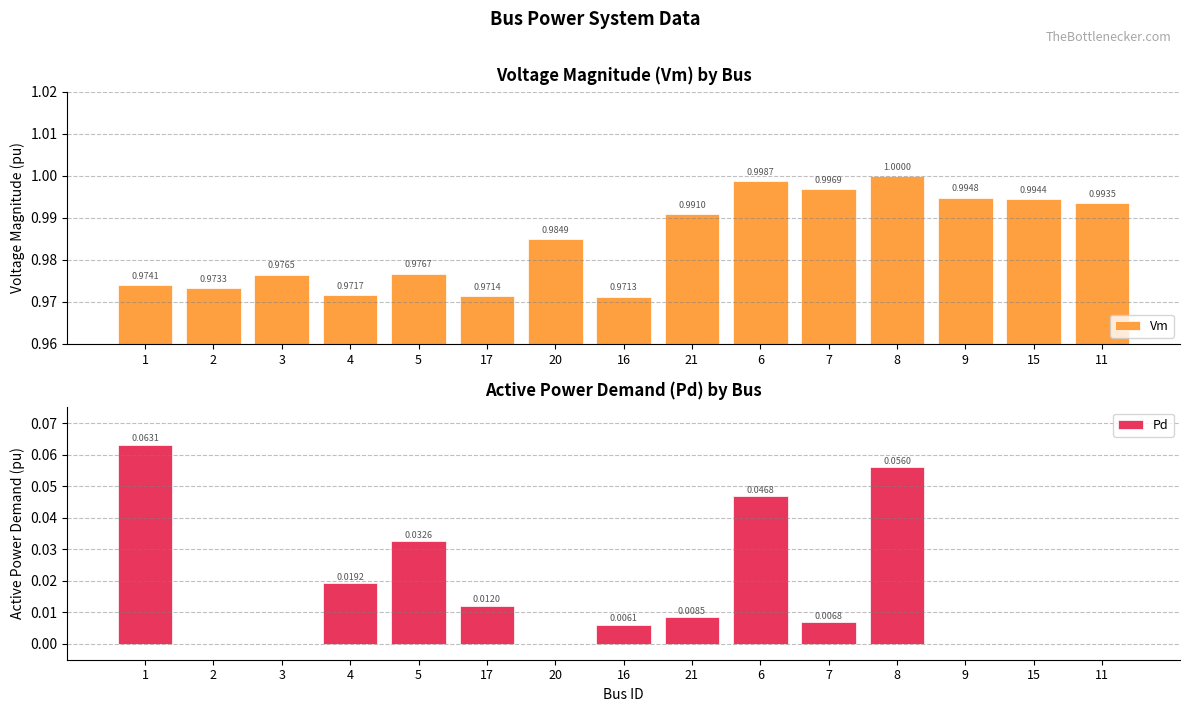

What is the label of the 5th bar from the right?

7